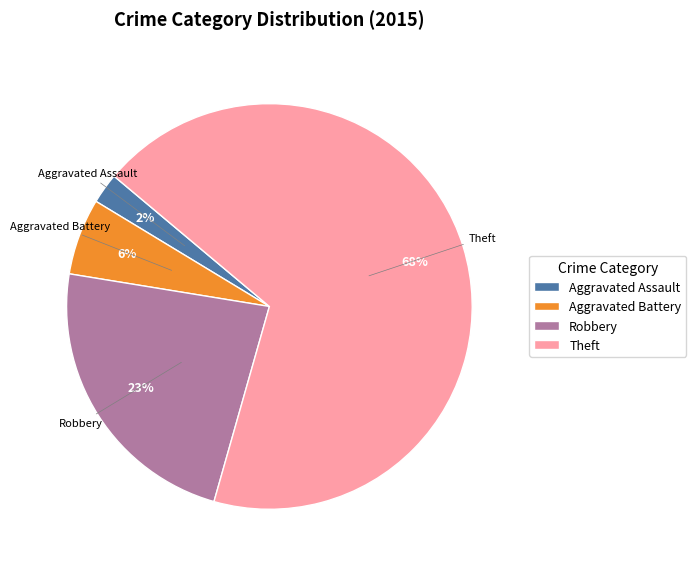

Combined, do Robbery and Aggravated Battery account for over 50%?

No